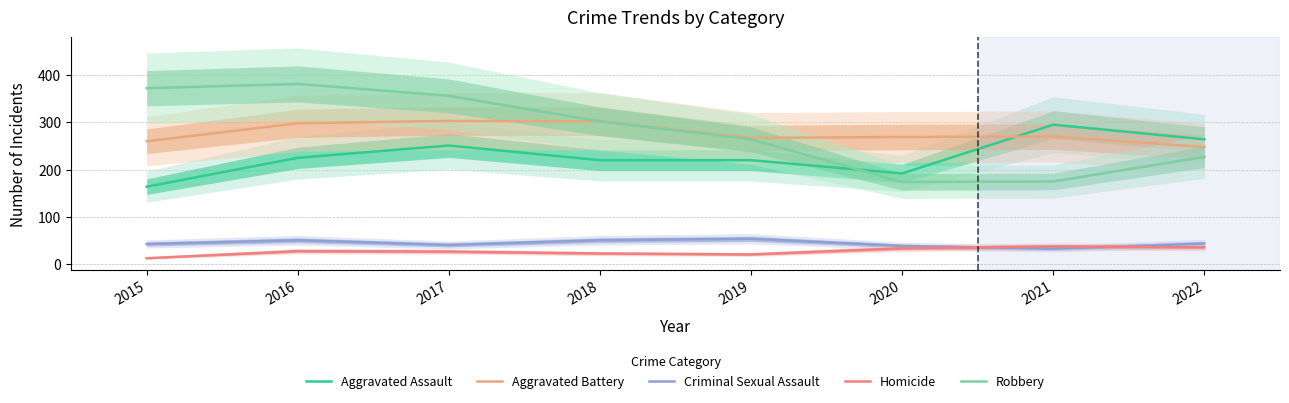

In Criminal Sexual Assault, how many points are lower than both neighbors (excluding endpoints)?

2